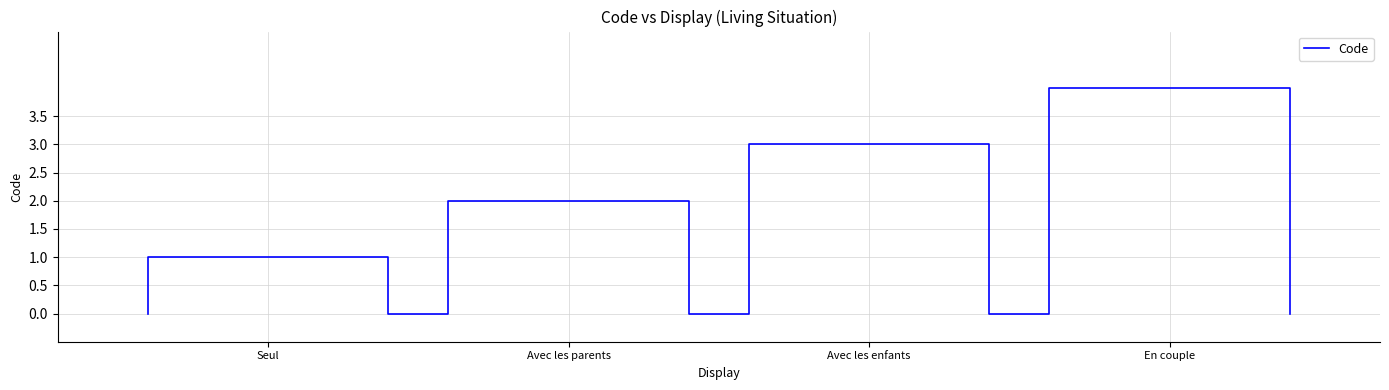

Reading right to left, extract all data points from this chart.

0	4	4	4	4	0	0	0	0	3	3	3	3	0	0	0	0	2	2	2	2	0	0	0	0	1	1	1	1	0